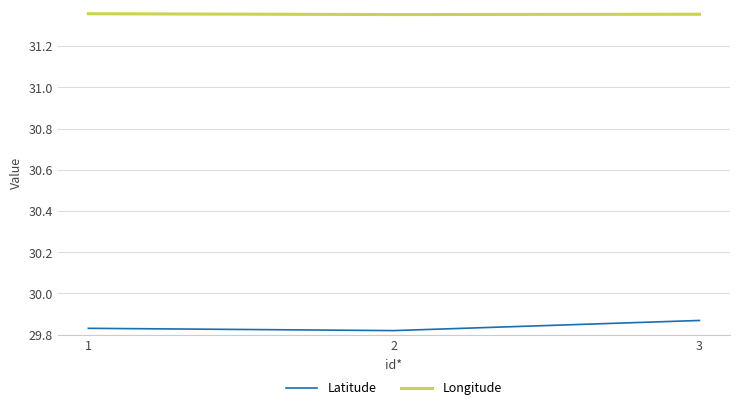

Is the value of Longitude at 3 greater than the value of Latitude at 2?

Yes